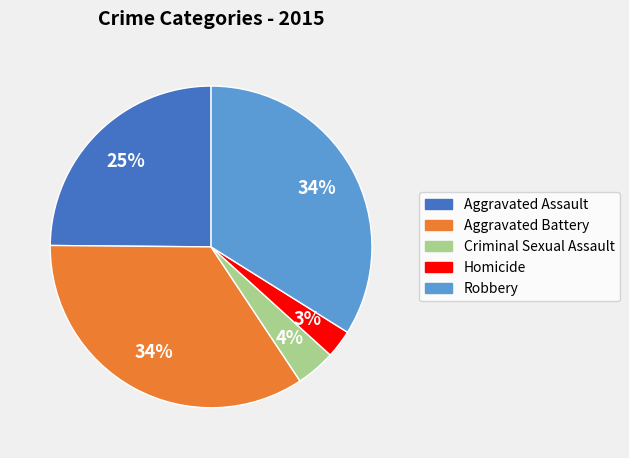

How many segments does this pie chart have?

5